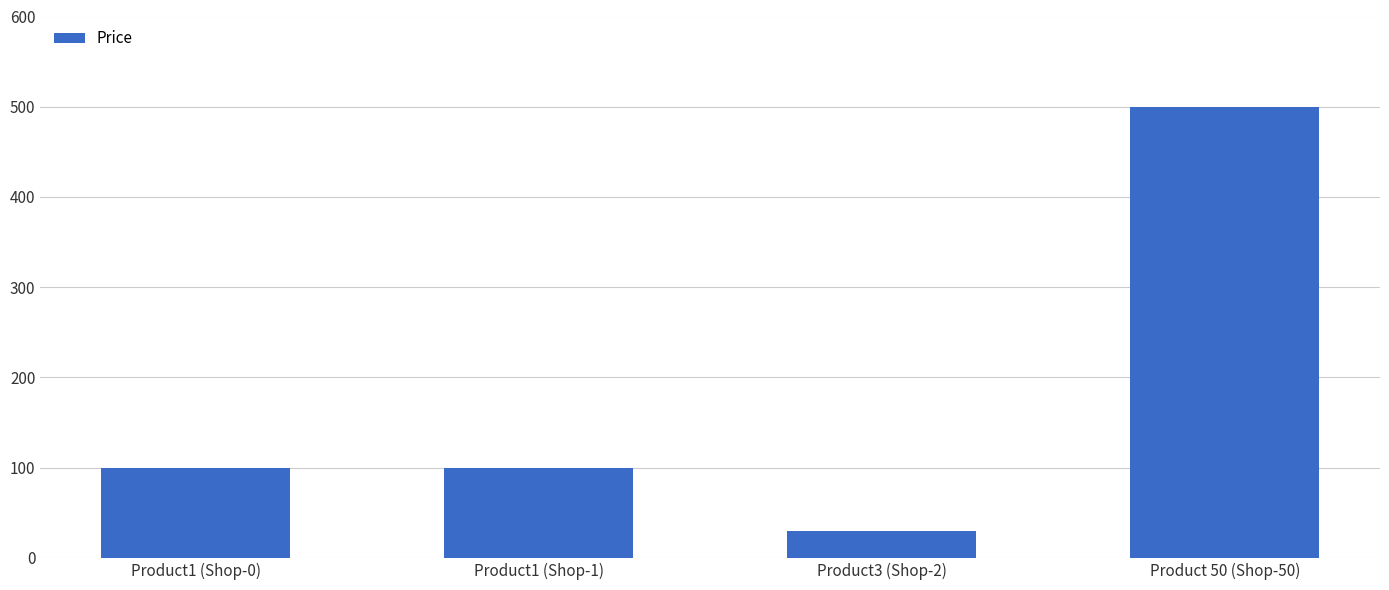

Are the bars horizontal?

No